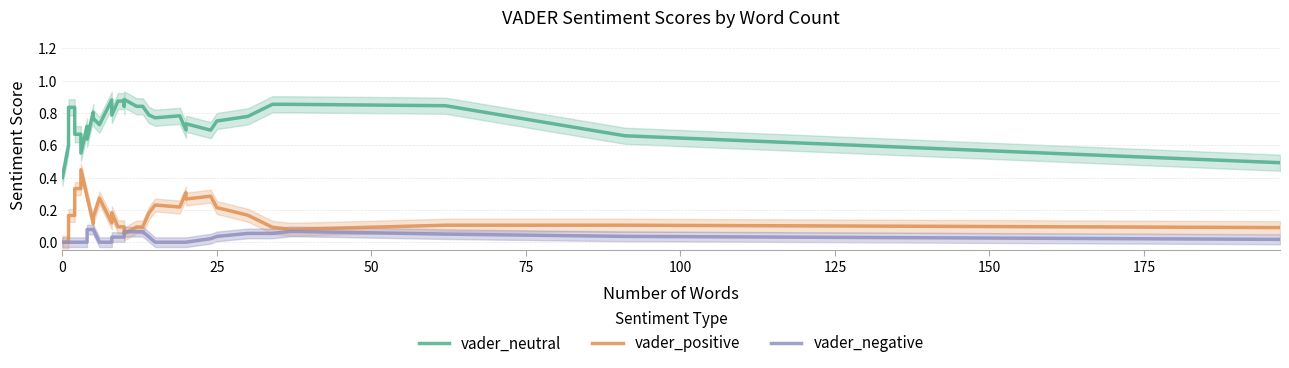

What are all the series names shown in the legend?

vader_neutral, vader_positive, vader_negative